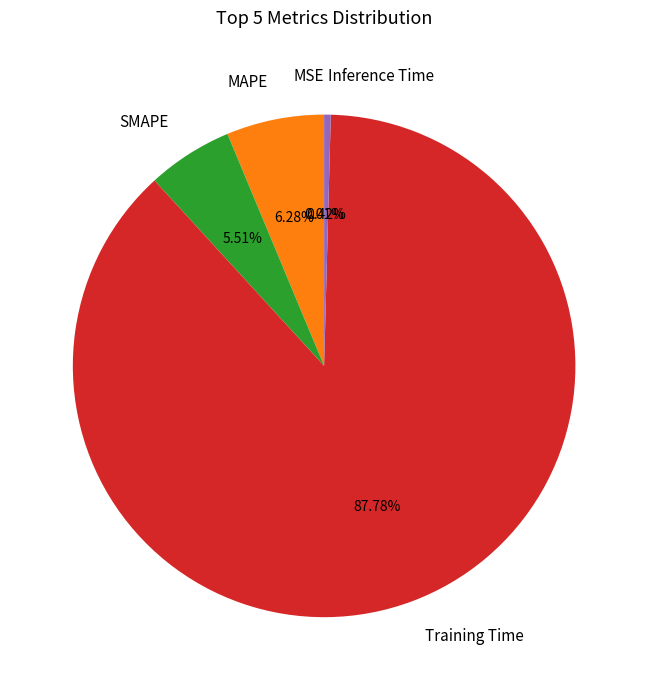

Is there a majority slice in this chart?

Yes